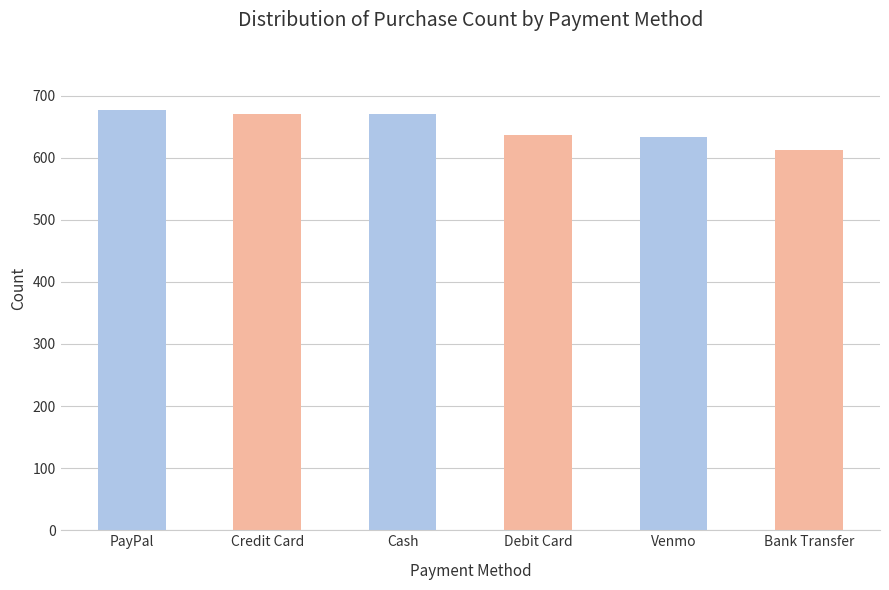

What is the sum of all values?

3900